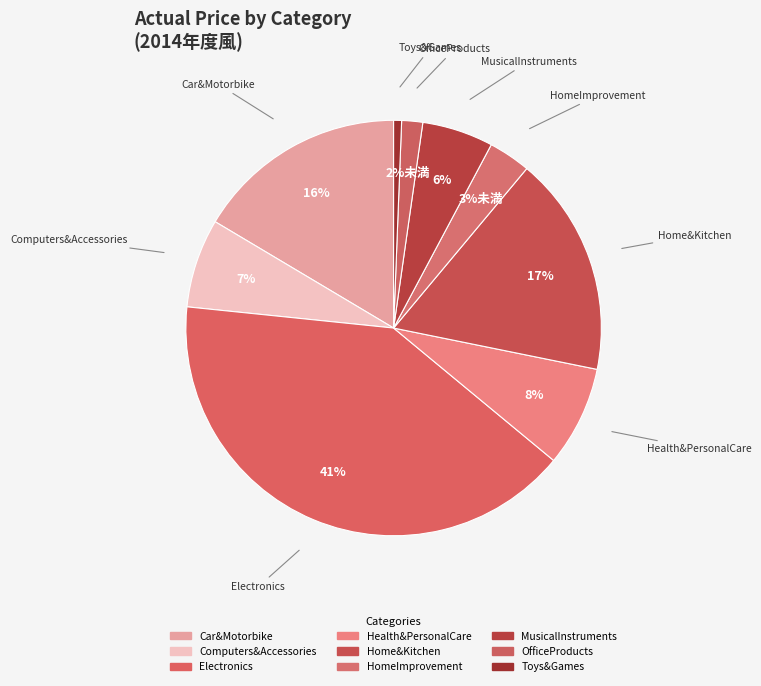

Combined, do Health&PersonalCare and Car&Motorbike account for over 50%?

No